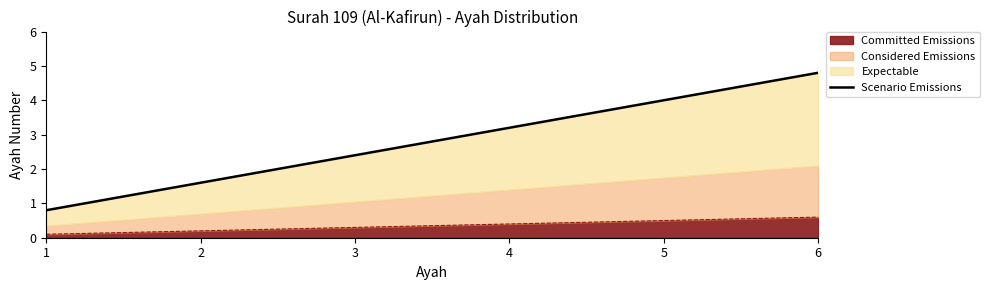

Is it true that the value at 3 is 3.5?

False